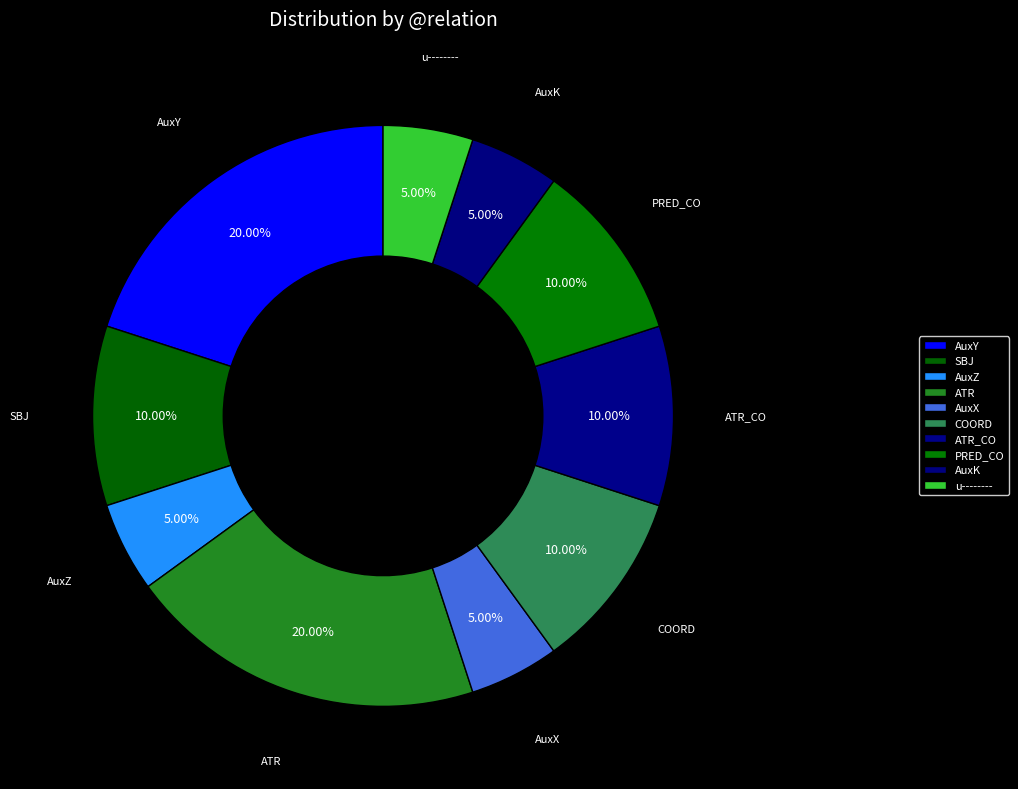

Which has a higher value, PRED_CO or AuxX?

PRED_CO